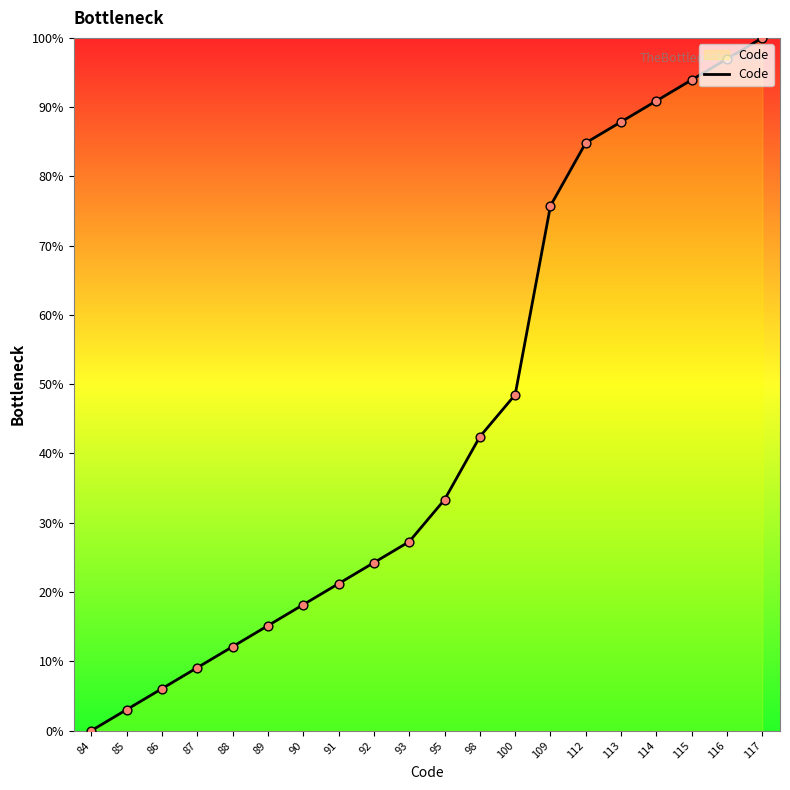

Approximately how many times larger is the value at 113 compared to 116?

0.9